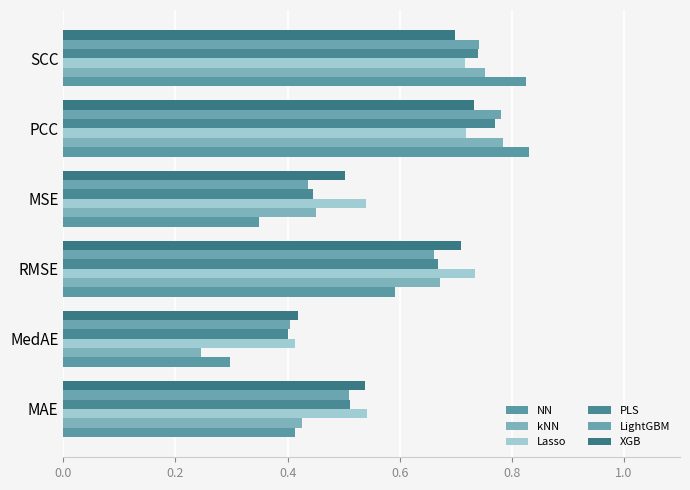

What is the value of the Lasso bar at the 1st from the left?

0.5